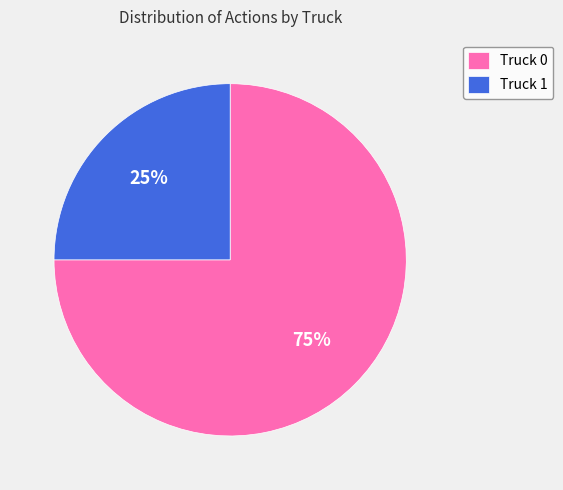

To the nearest percent, what is the combined percentage of Truck 1 and Truck 0?

100%